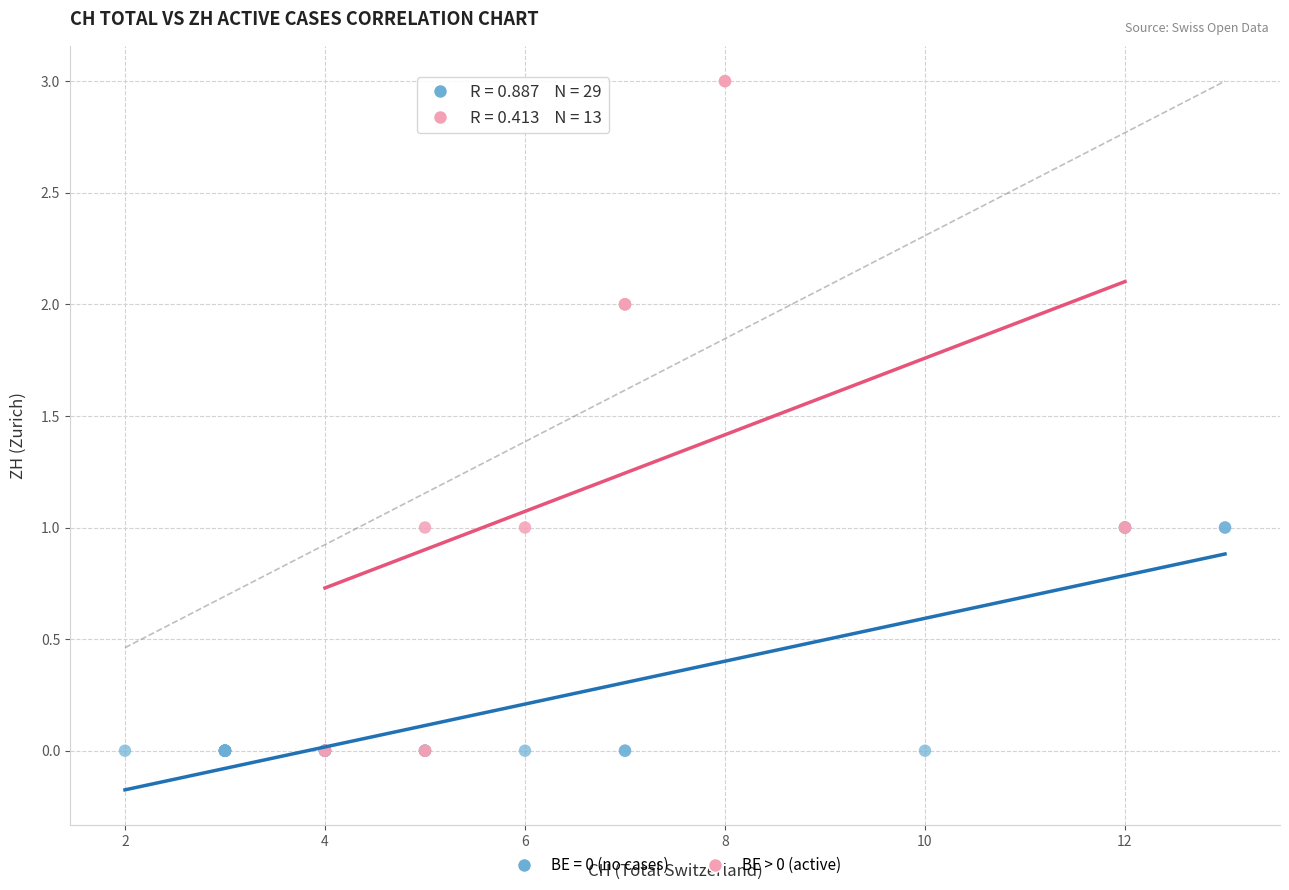

Which series has the largest Y range (max minus min)?

BE > 0 (active)